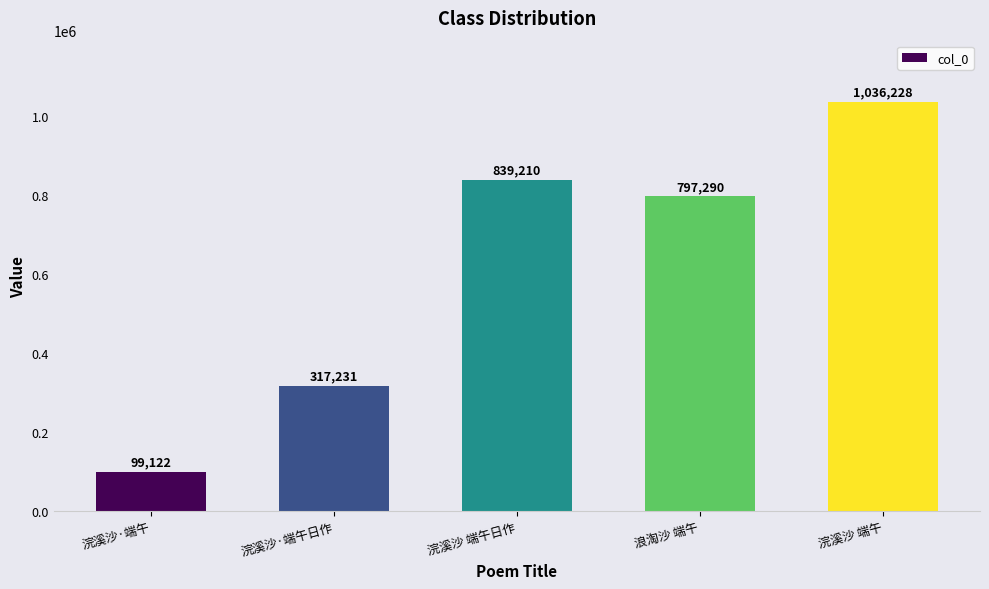

Reading right to left, list all the values displayed in this chart.

浣溪沙 端午=1036228	浪淘沙 端午=797290	浣溪沙 端午日作=839210	浣溪沙·端午日作=317231	浣溪沙·端午=99122